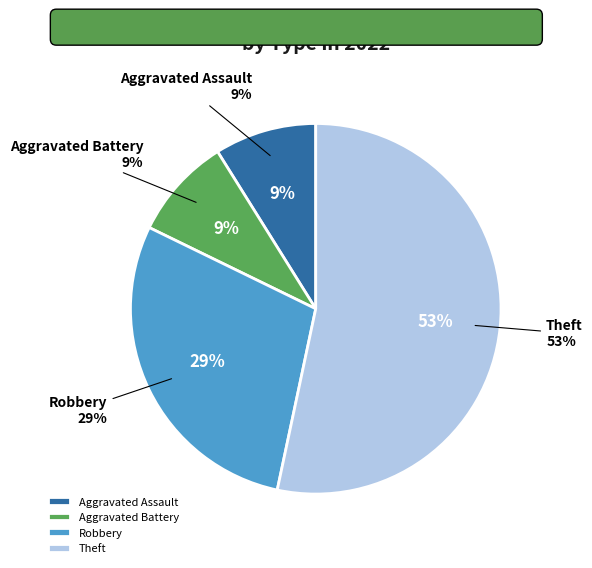

Which category has the biggest portion of the pie?

Theft